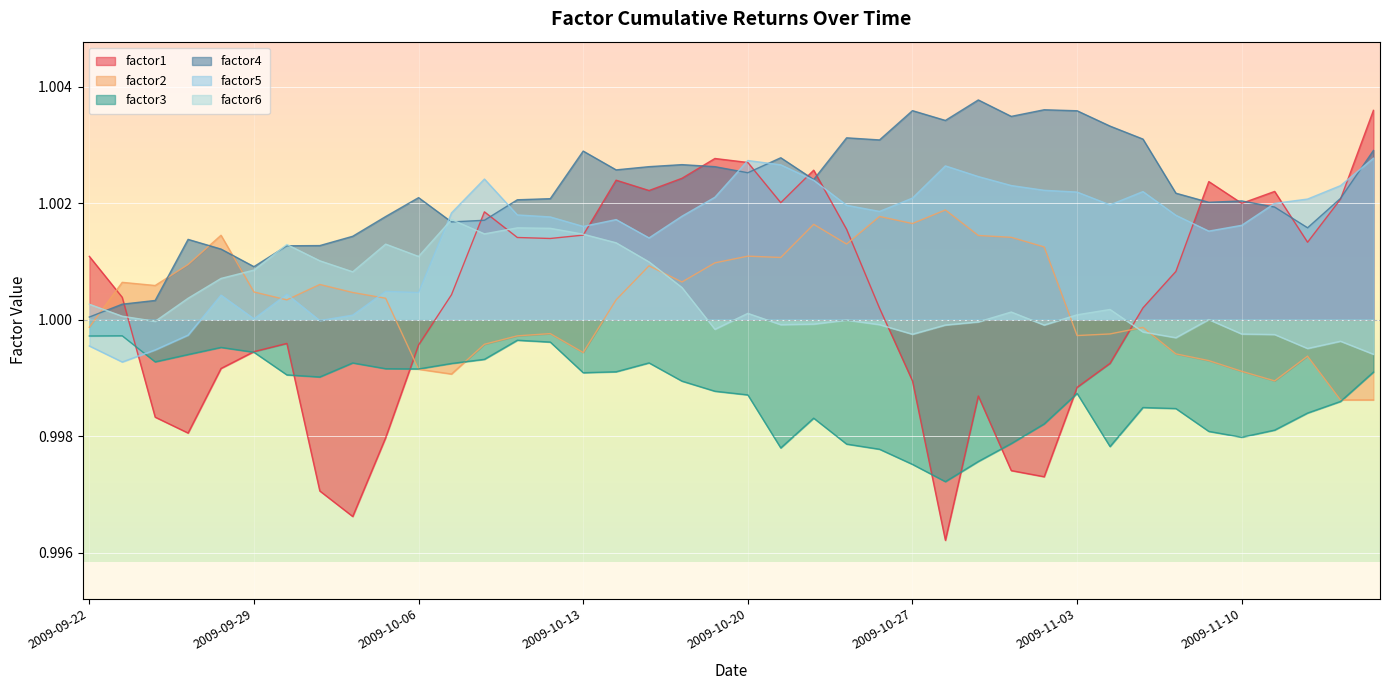

What is the label of the 30th point from the right?

2009-10-06